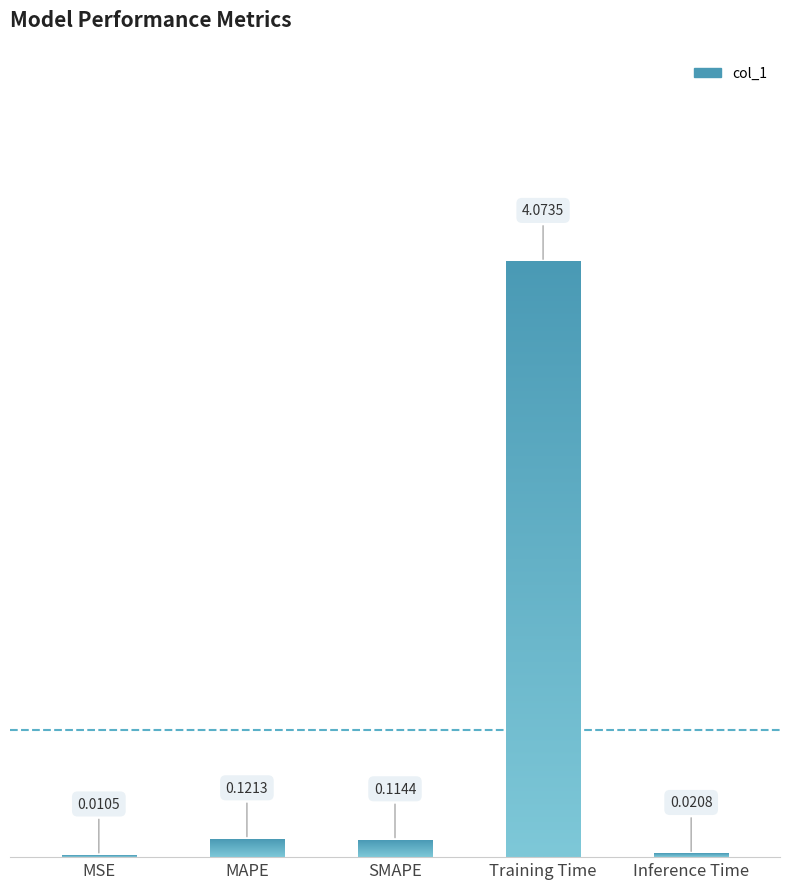

Which category has the highest value across all series?

Training Time